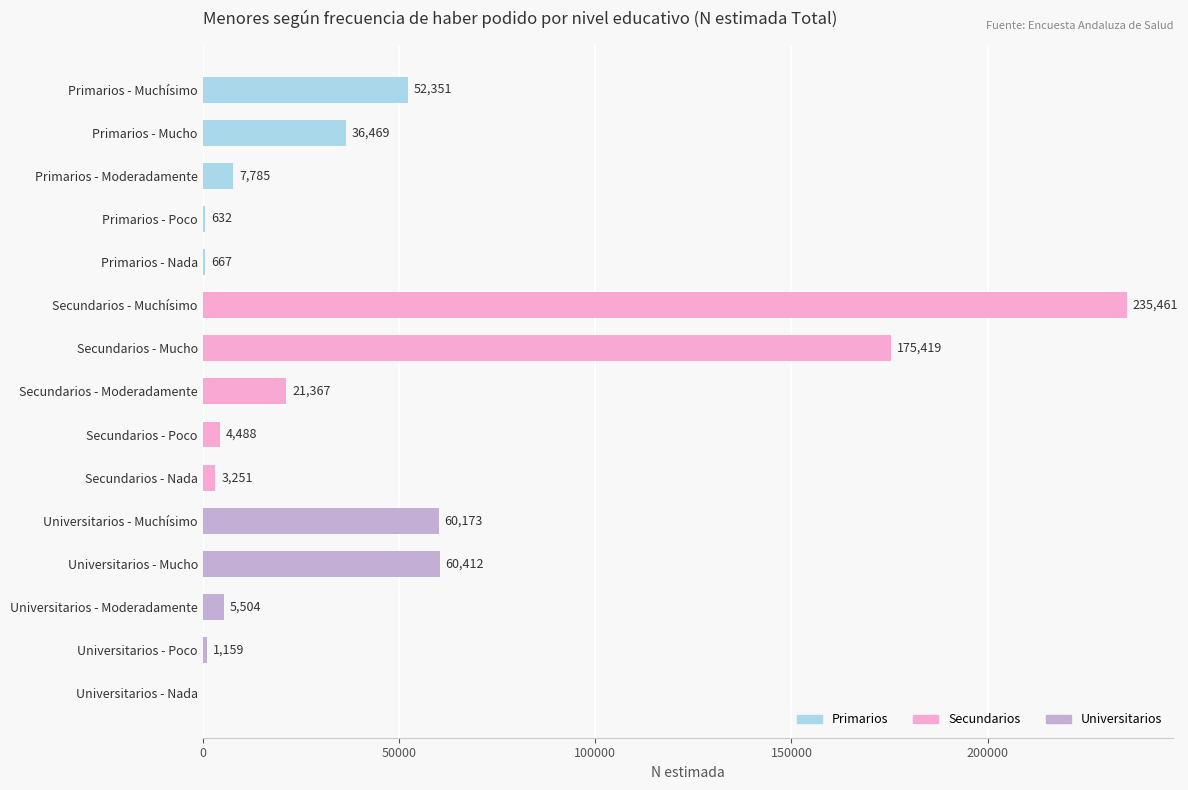

Are the bars grouped side by side (vs. stacked)?

No